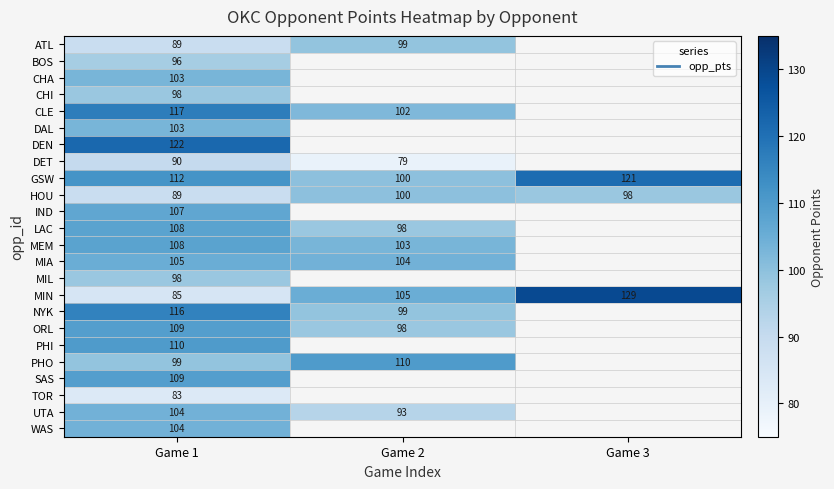

At which category does the chart reach its minimum across all series?

Game 2